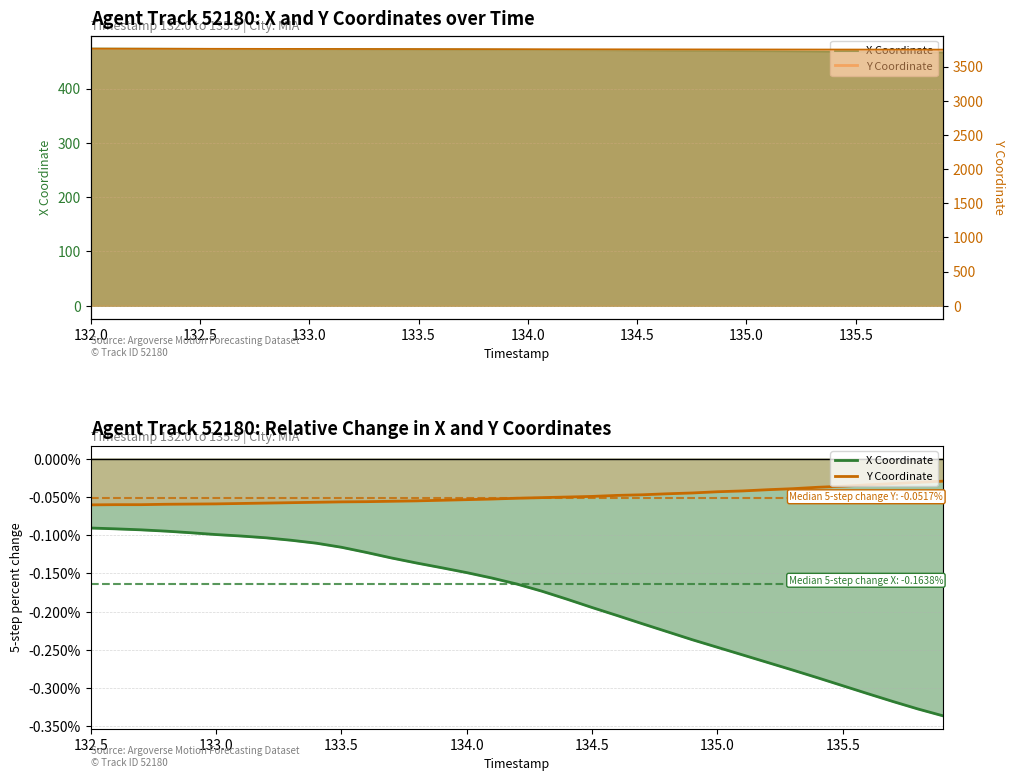

List the series in order of their peak value, highest first.

Y 5-step % change, X 5-step % change